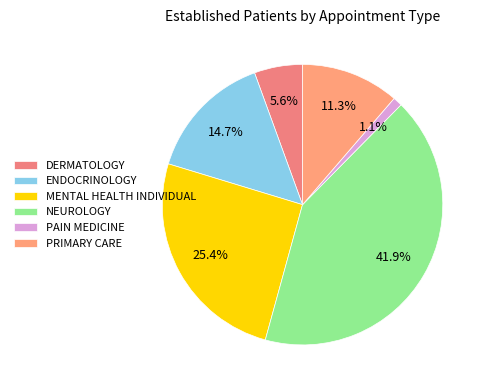

To the nearest percent, what percentage of the pie is DERMATOLOGY?

6%